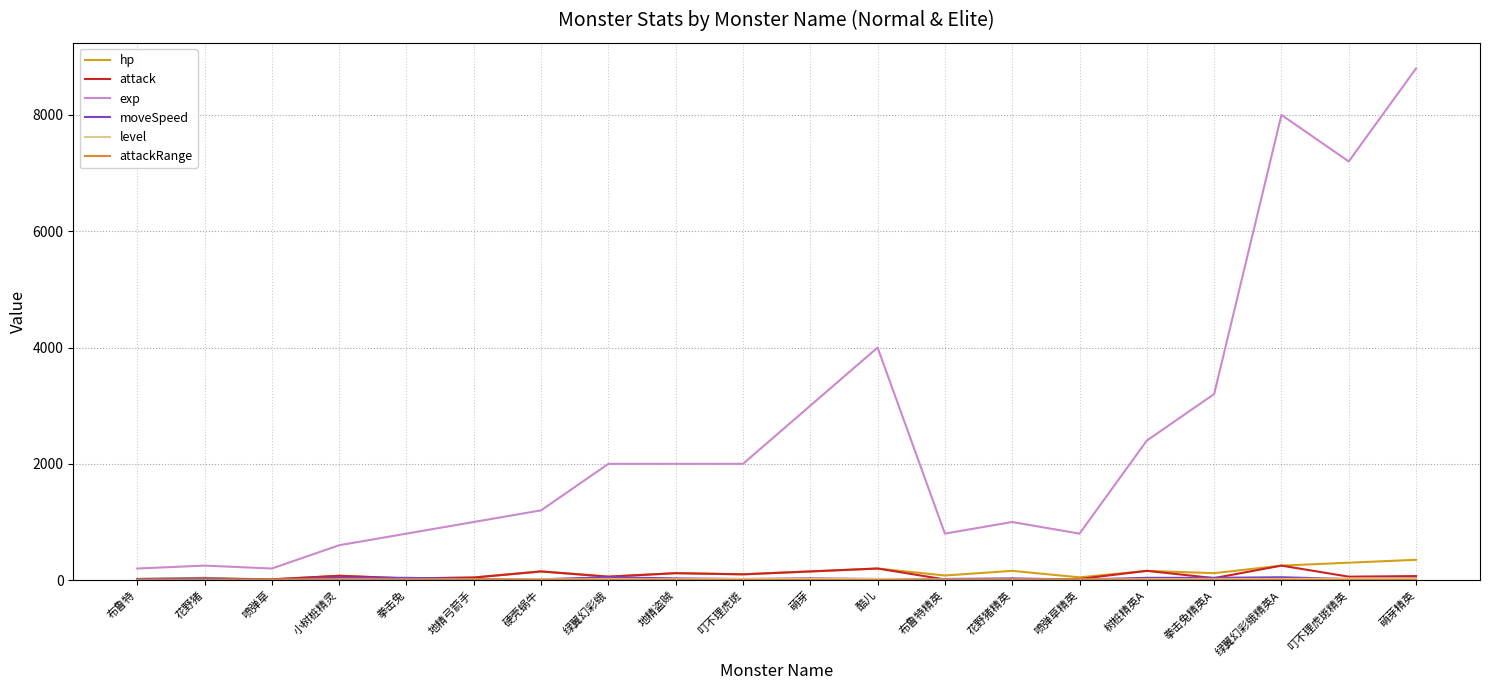

Is this an area chart (filled region under the line)?

No